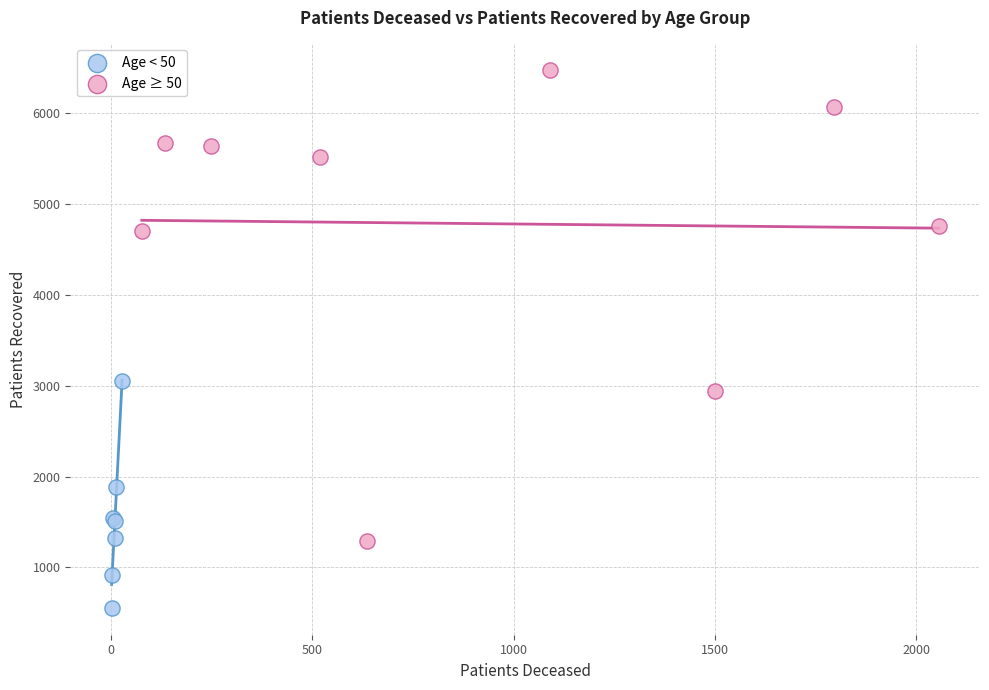

Which series reaches the maximum Y coordinate?

Age ≥ 50